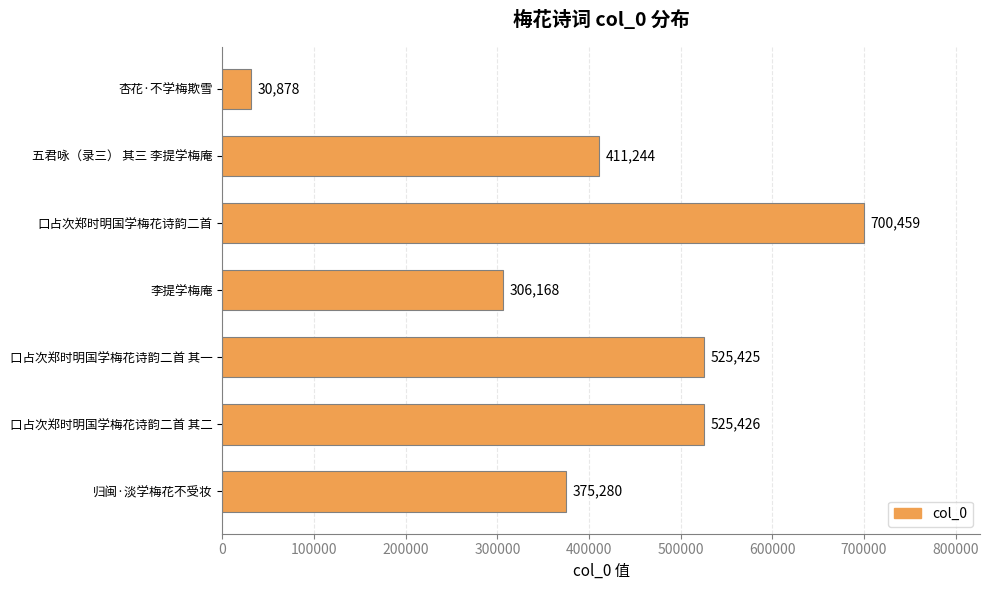

What is the ratio of the value at 归闽·淡学梅花不受妆 to the value at 口占次郑时明国学梅花诗韵二首?

0.5